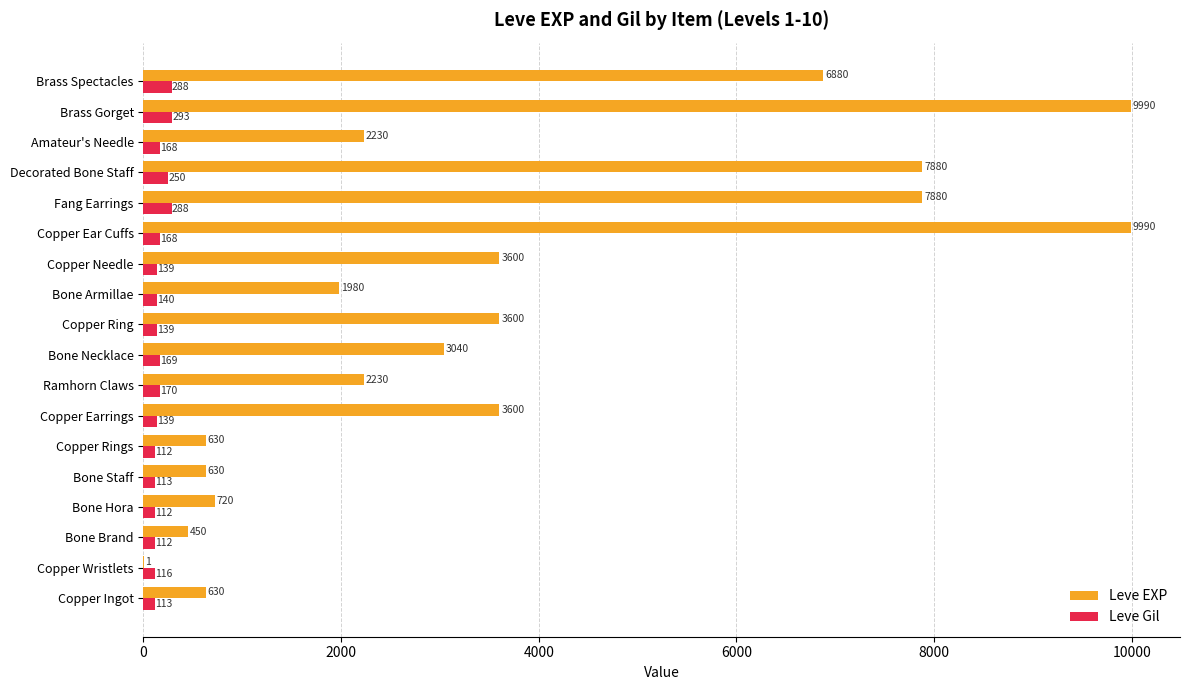

What is the greatest value displayed?

9990